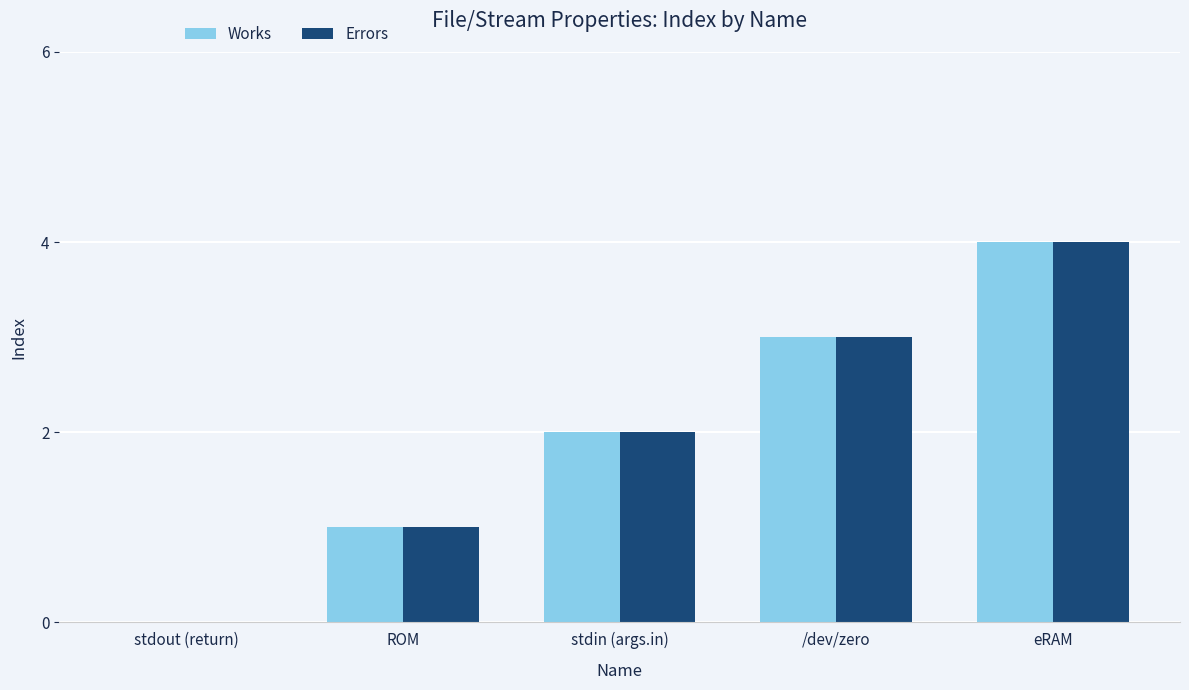

The Errors series shows 0 at stdout (return). True or false?

True